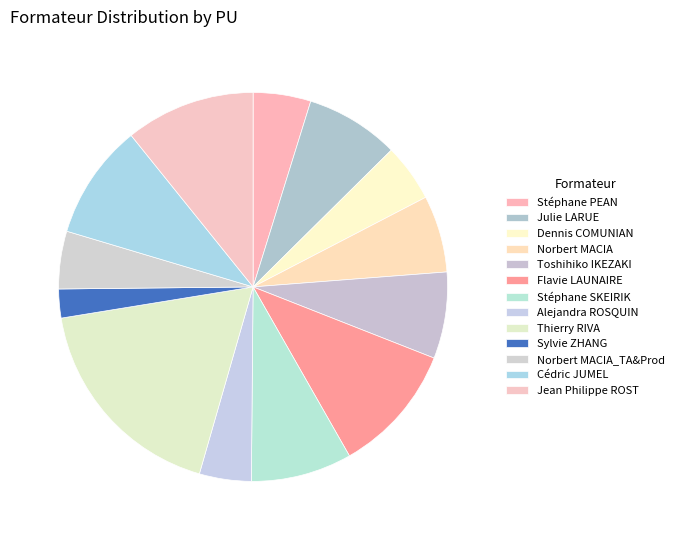

Is there a majority slice in this chart?

No